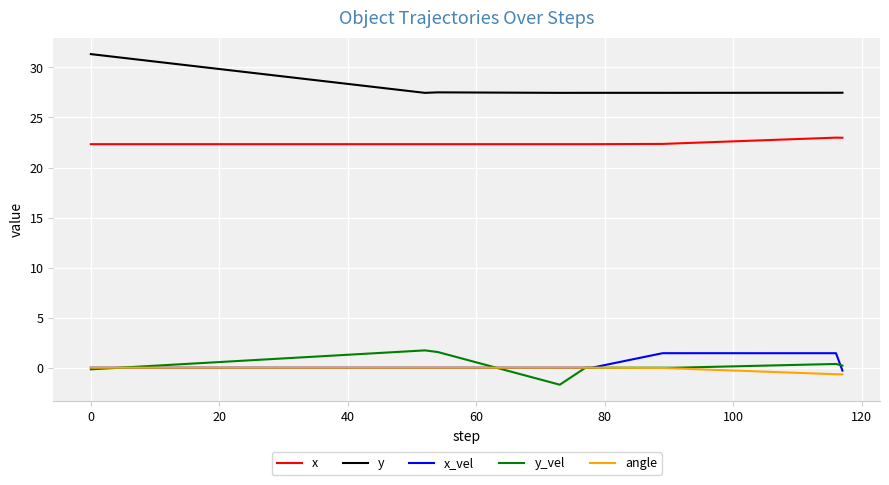

Which series has the largest range (max minus min)?

y